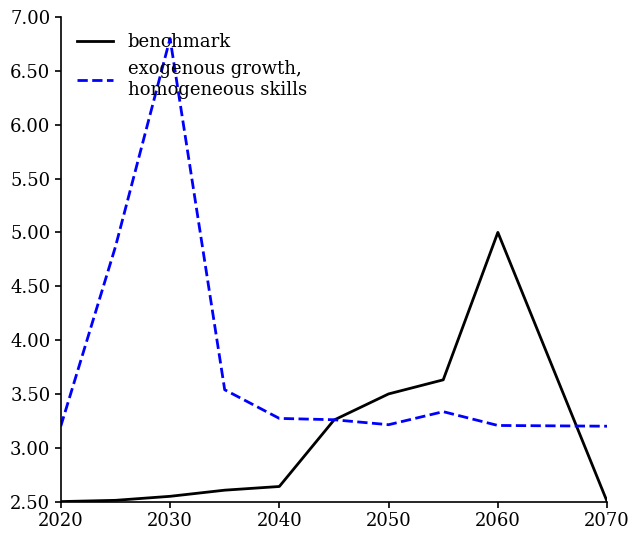

What is the spread (max minus min) of values at 2070?

0.7